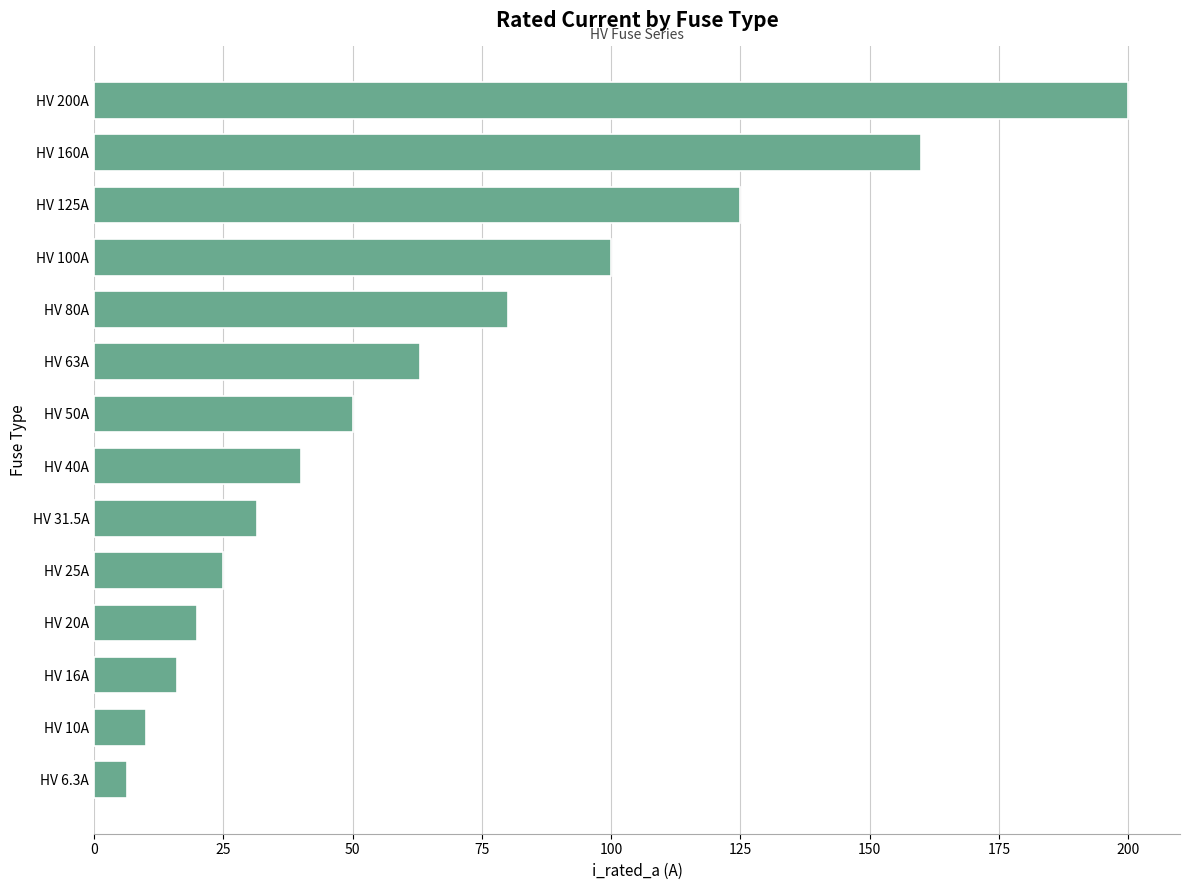

How many data points does each series have?

14